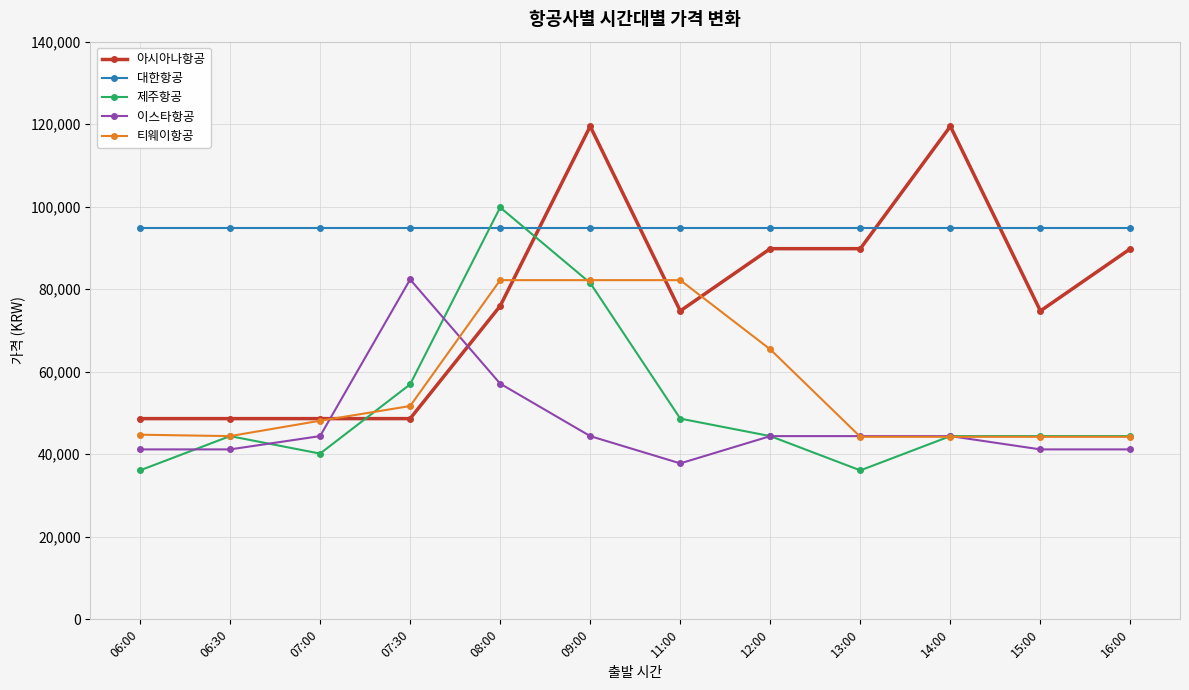

At which category is the sum across all series the highest?

09:00